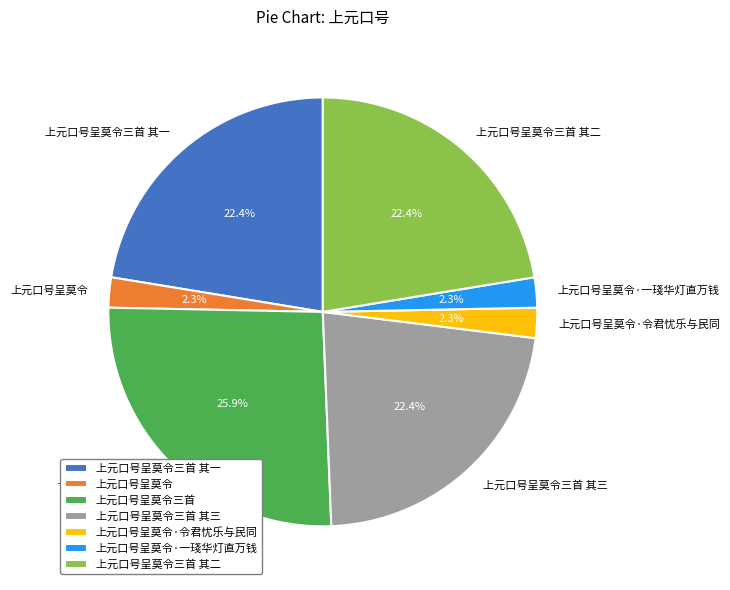

To the nearest percent, what is the average slice percentage?

14%